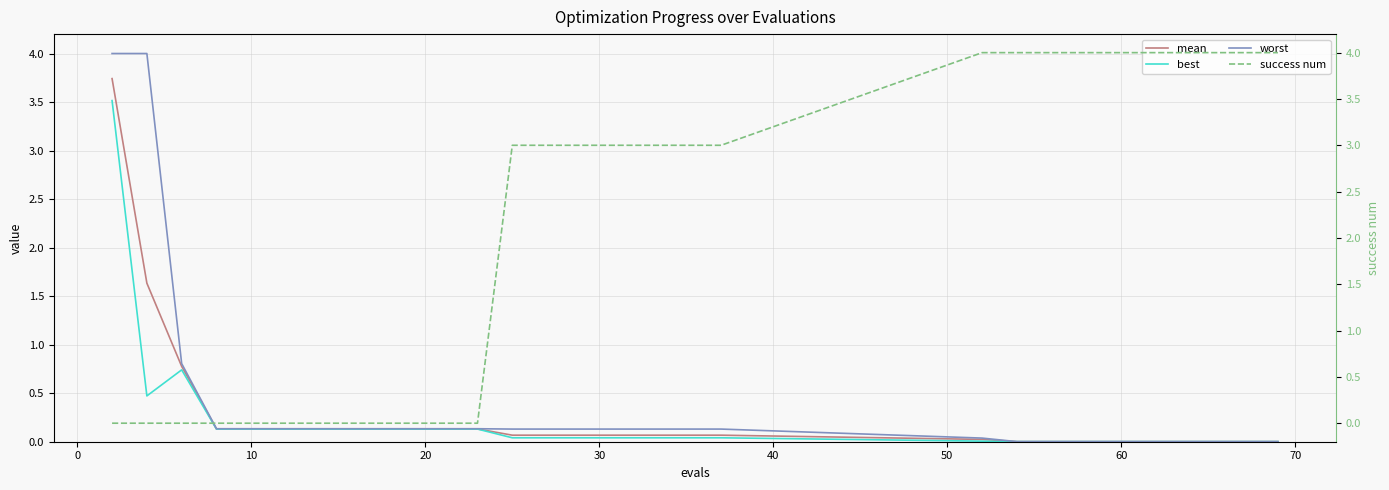

How many series are shown in this chart?

4